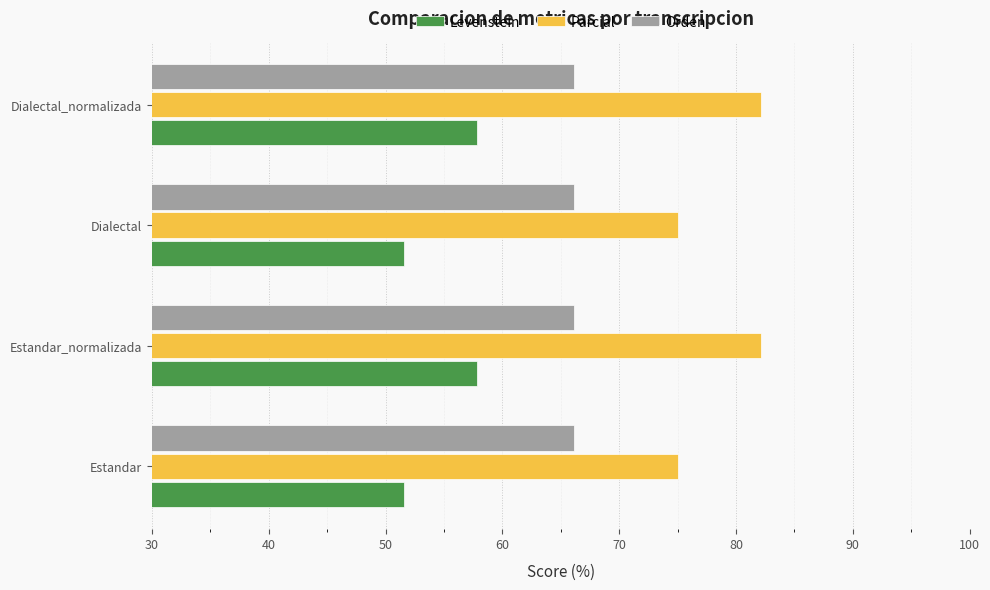

At how many categories does at least one series exceed 53?

4